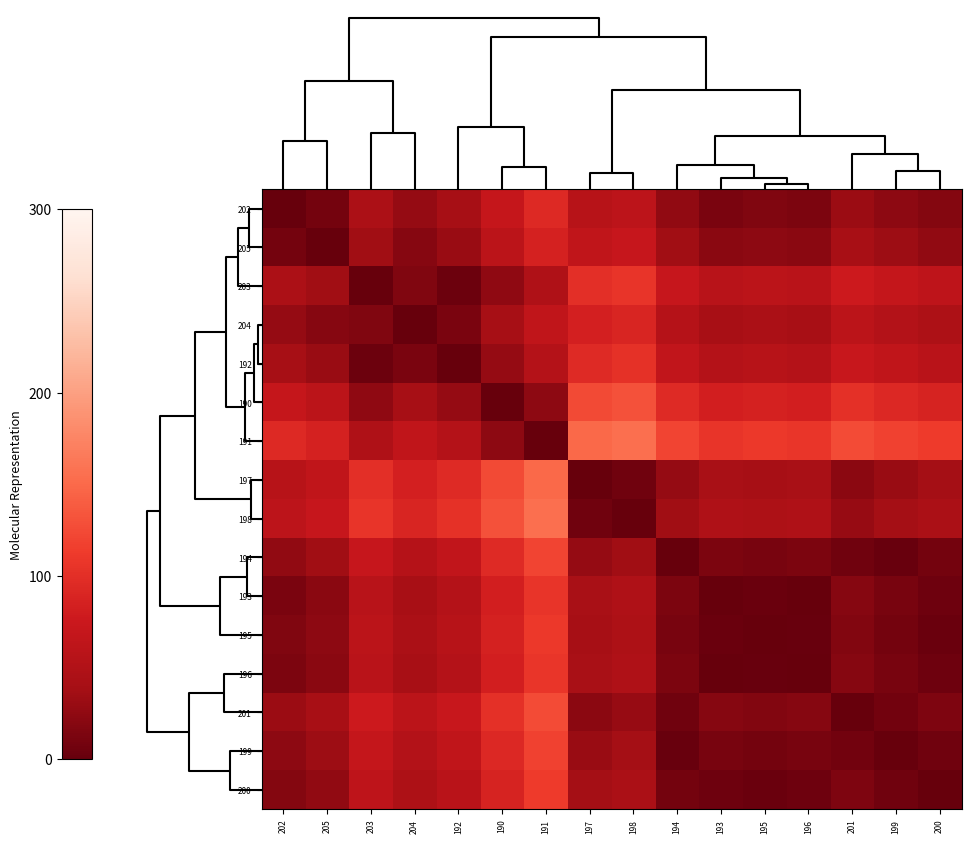

Which series has the largest total across all categories?

191